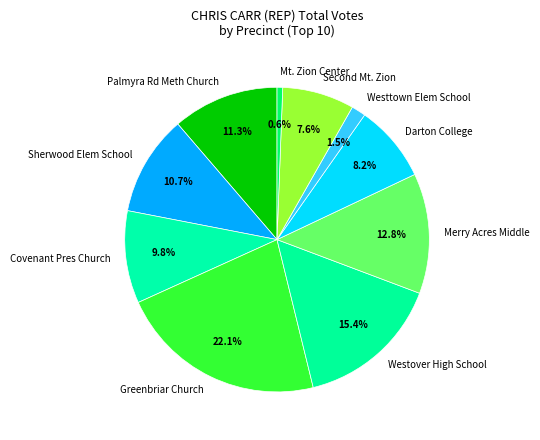

What percentage is NOT represented by Covenant Pres Church?

90.2%